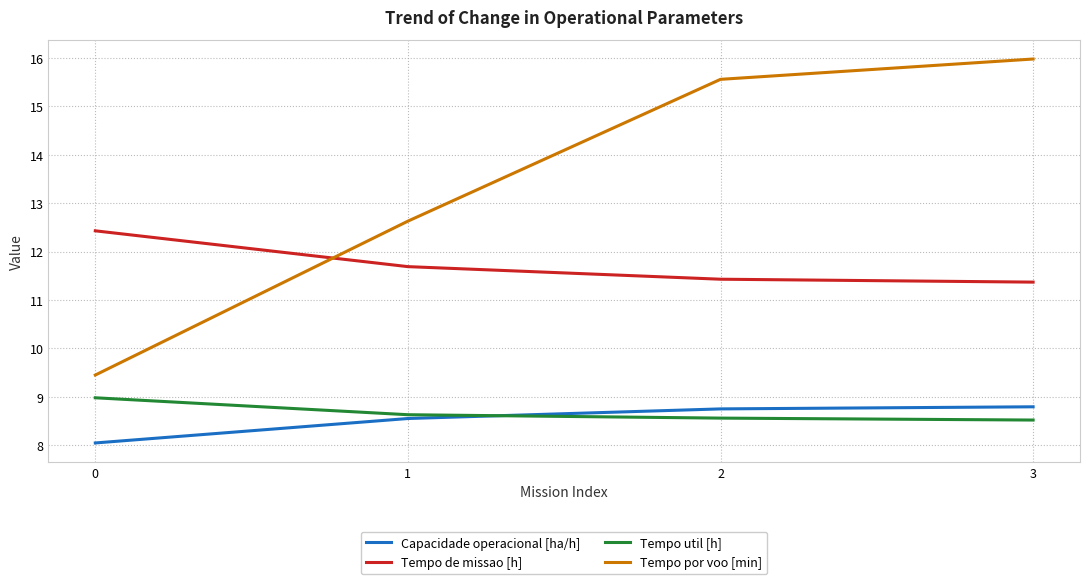

Which category has the highest value across all series?

3